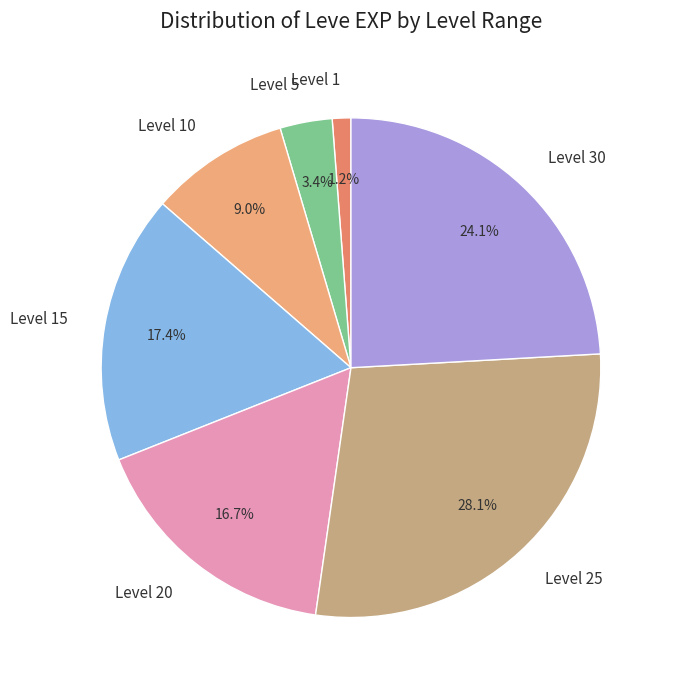

Do Level 25 and Level 30 together represent more than half of the pie?

Yes